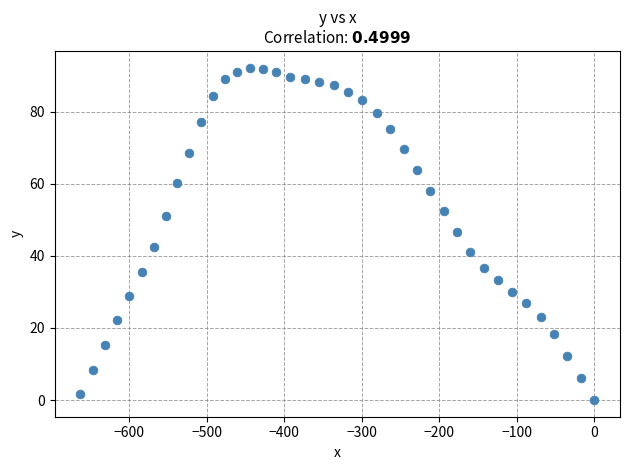

What is the range of X values (max minus min)?

663.2